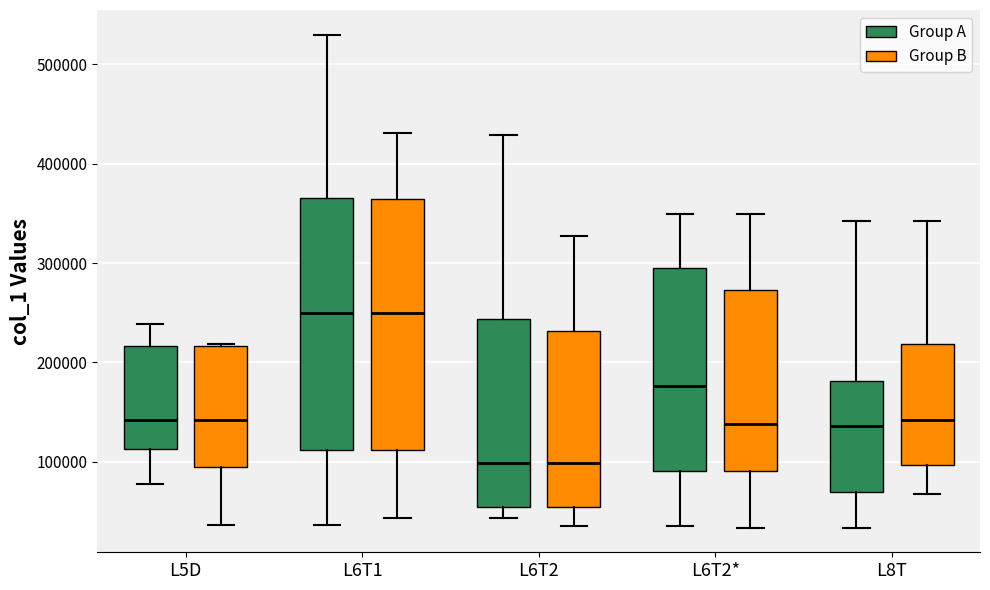

Where does the median line of the box for L5D (Group A) sit on the y-axis? The values are not printed on the chart, so give them approximately, as read against the axis.

140000